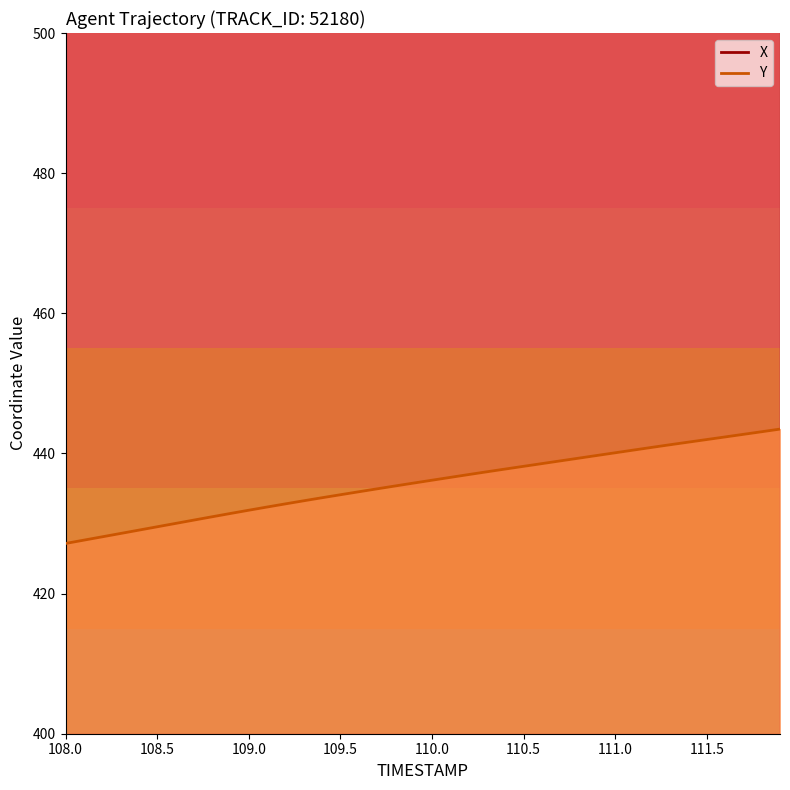

What is the value of the X point at the 28th from the left?

1755.6